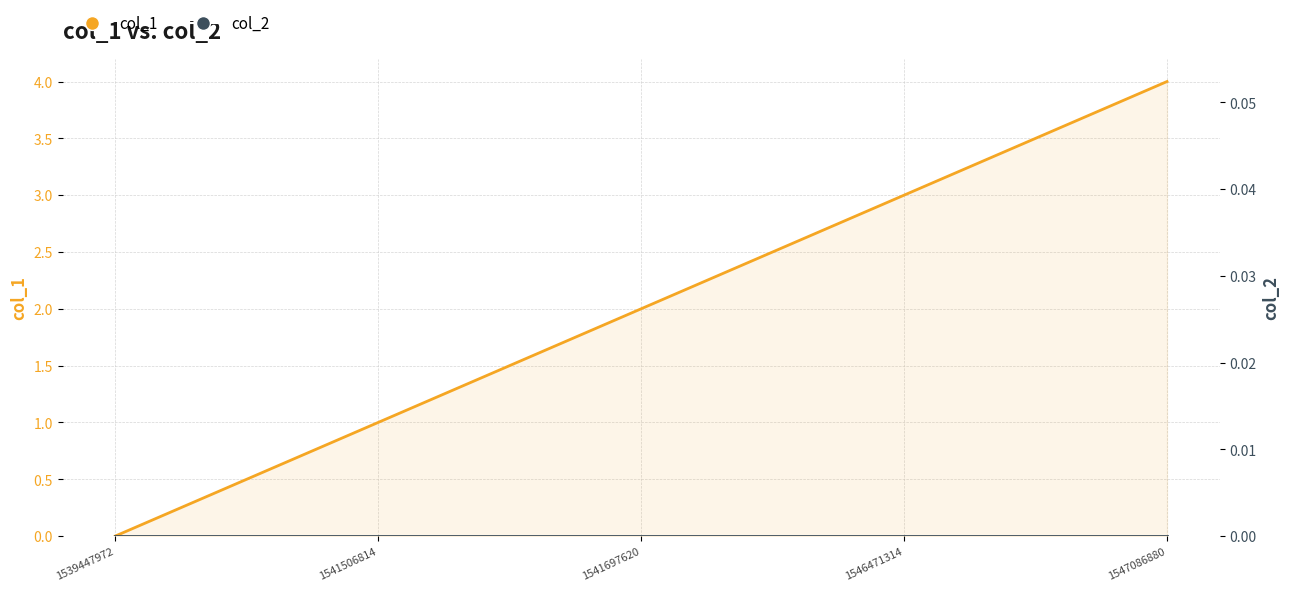

Which series changed the most between 1541506814 and 1547086880?

col_1